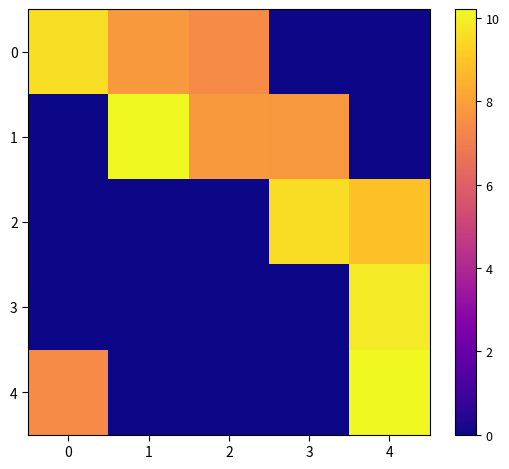

Which series has the largest total across all categories?

1